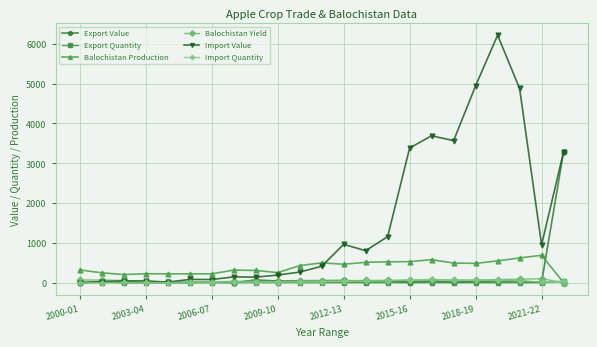

What is the difference between the second highest and second lowest values in the Export Quantity series?

2.3